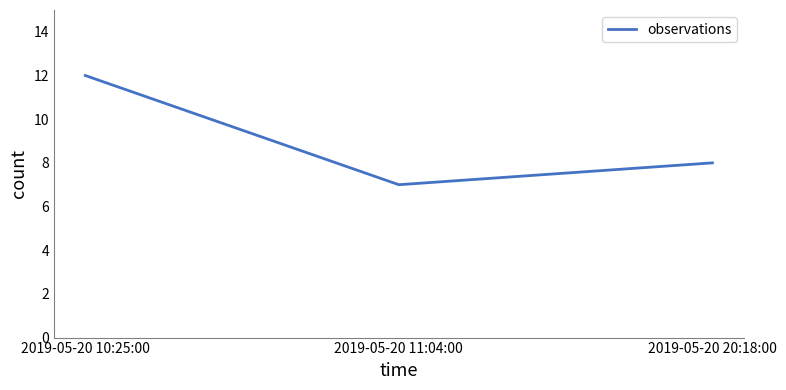

What is the sum of the values at 2019-05-20 10:25:00 and 2019-05-20 20:18:00?

20